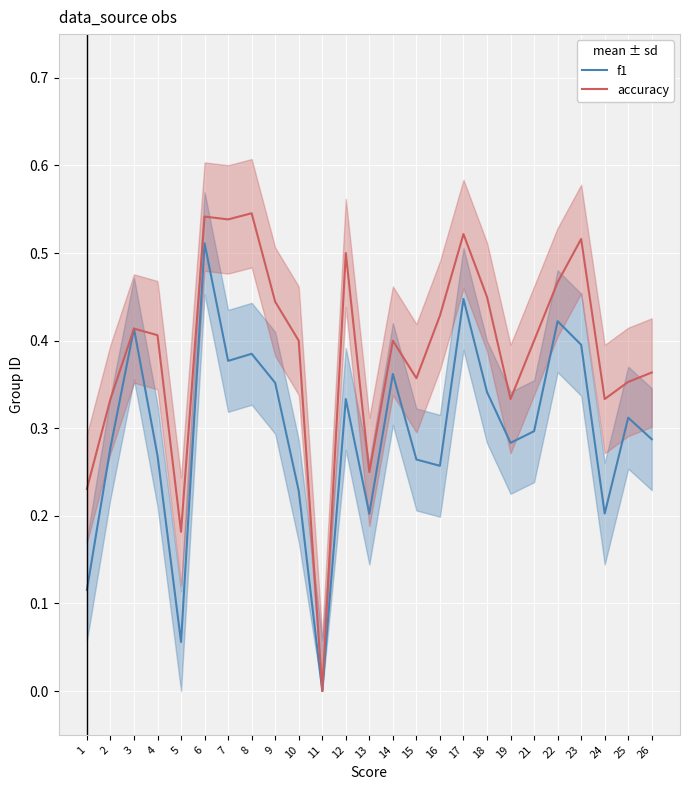

What is the difference between the second highest and minimum values in the accuracy series?

0.5